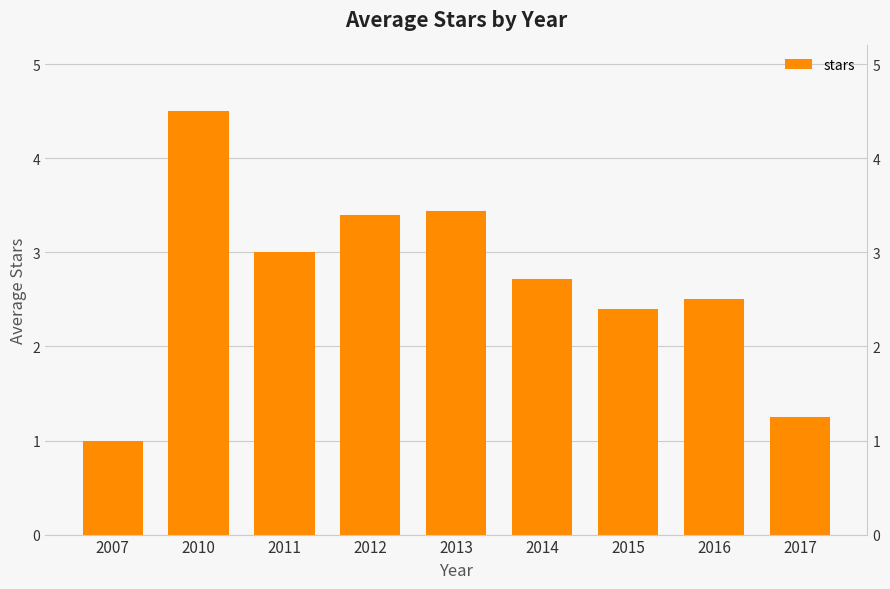

Rank the categories by value from lowest to highest.

2007, 2017, 2015, 2016, 2014, 2011, 2012, 2013, 2010